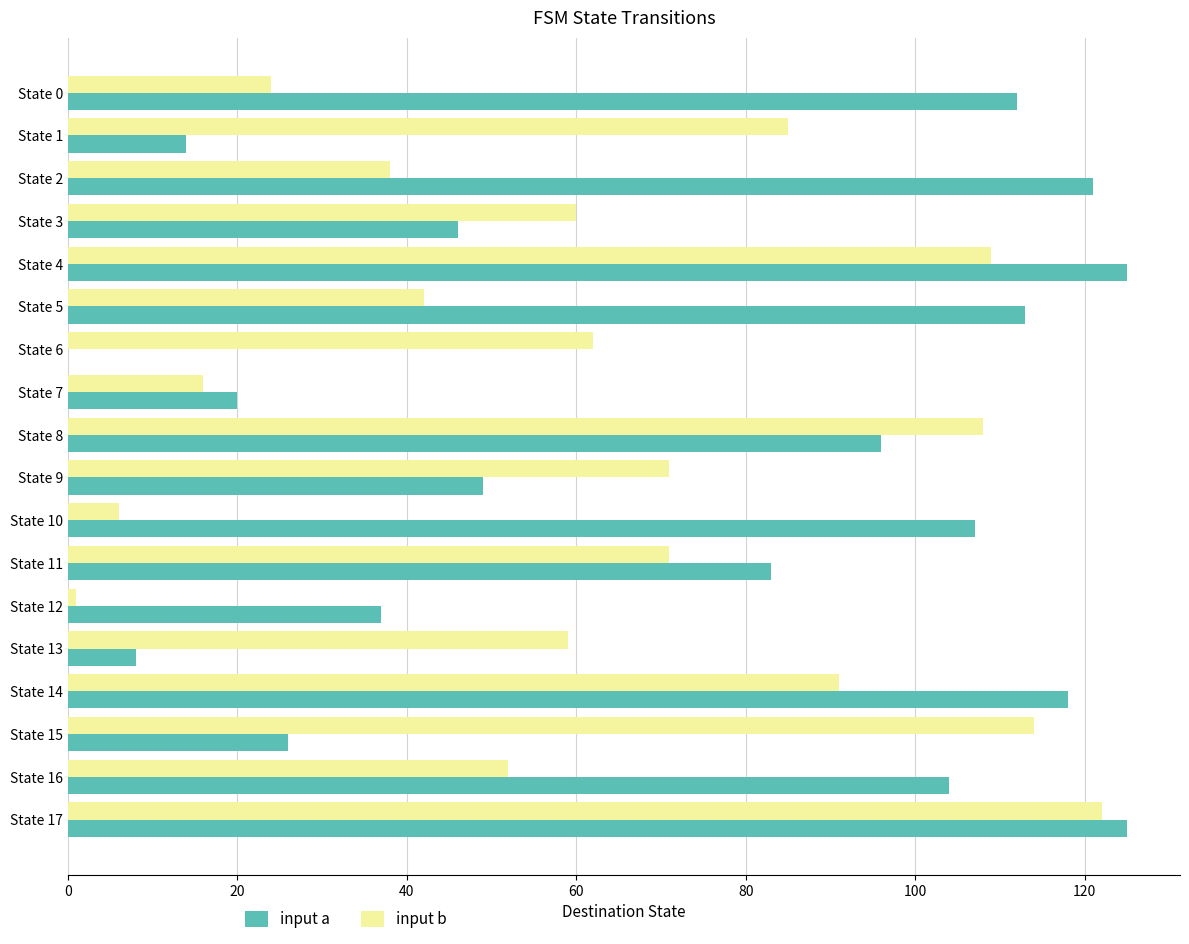

The value of input a at State 9 is 49. True or false?

True